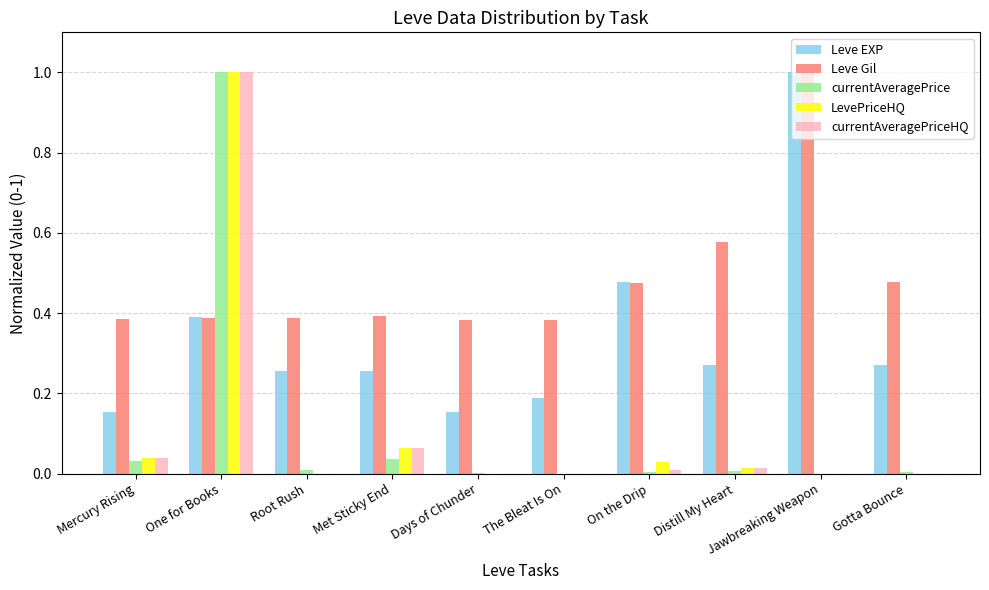

The value of currentAveragePriceHQ at Jawbreaking Weapon is 0.0. True or false?

True